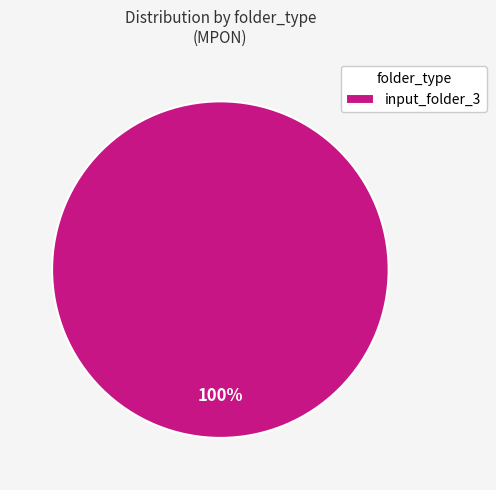

True or false: input_folder_3 accounts for 90% of the total.

False